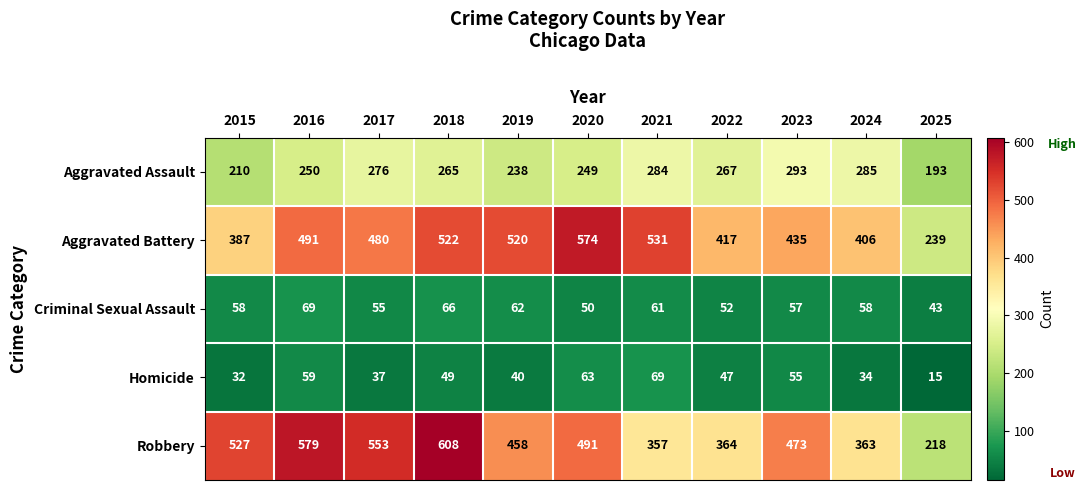

Which label corresponds to the smallest value in the chart?

2025